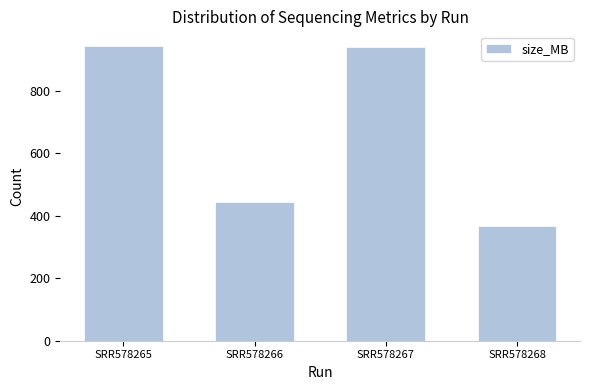

Approximately how many times larger is the value at SRR578266 compared to SRR578268?

1.2